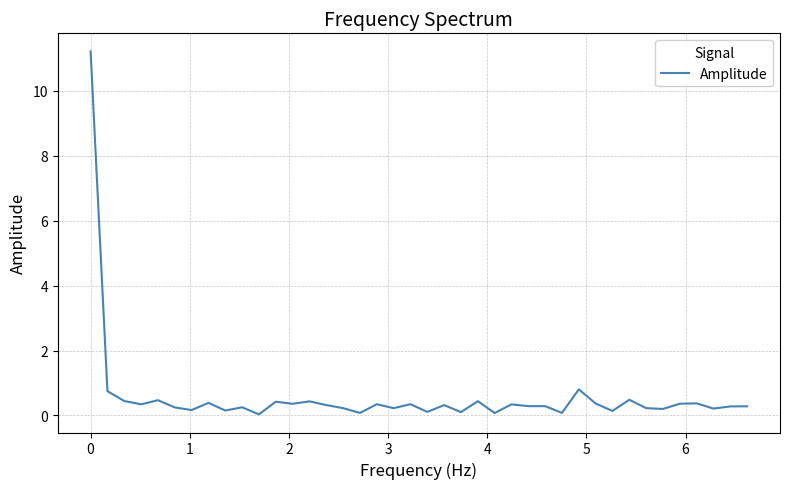

What is the difference between the maximum and minimum values?

11.2